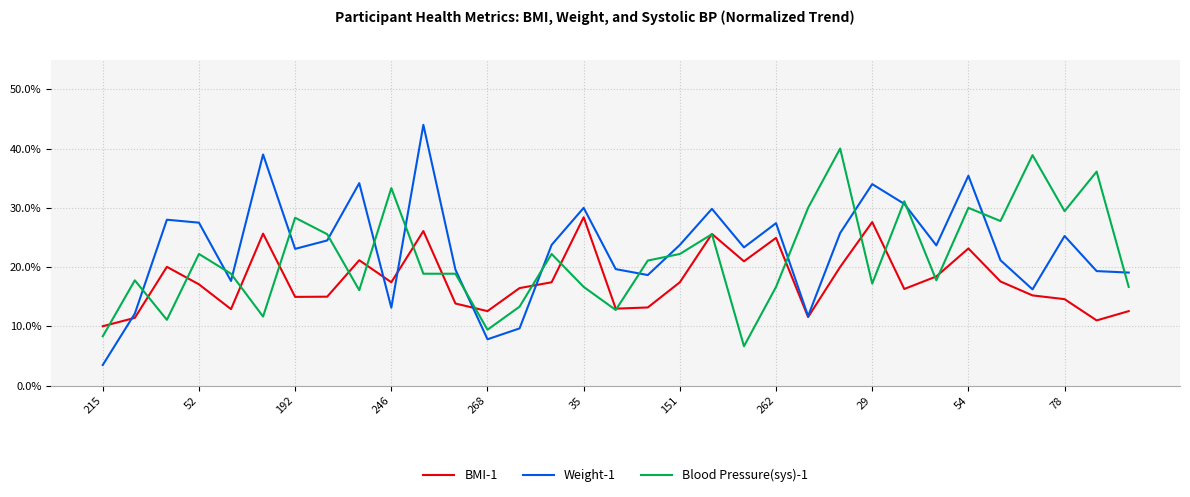

What is the maximum value shown in the chart?

44.0